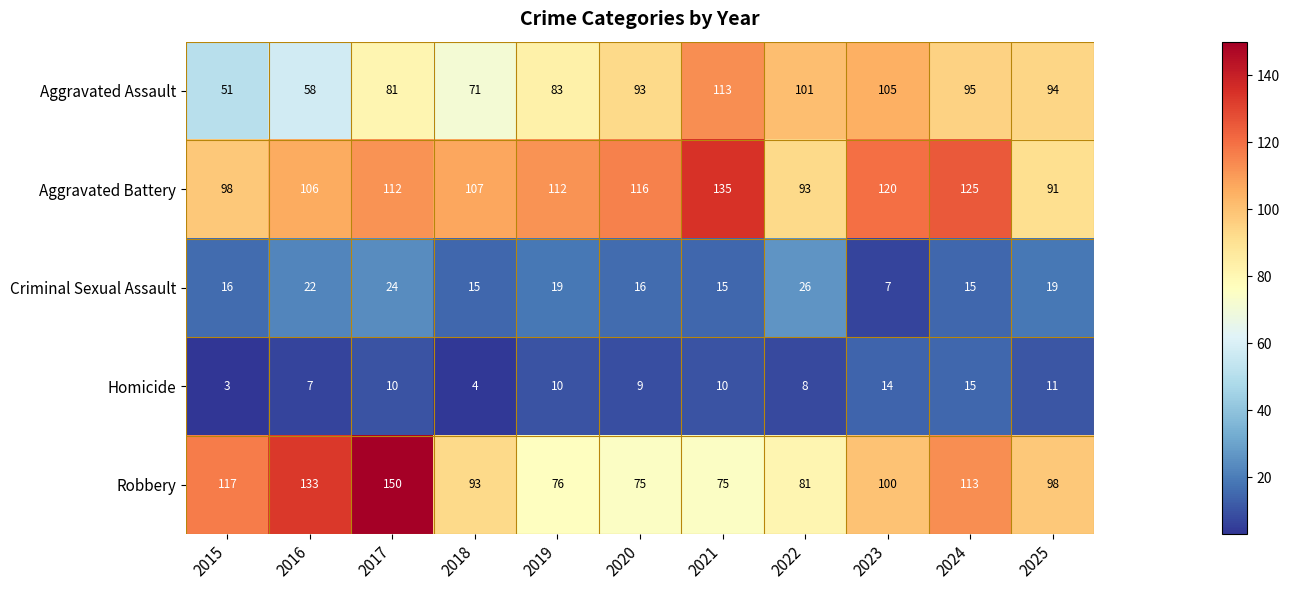

True or false: Aggravated Battery has a value of 172 at 2019.

False